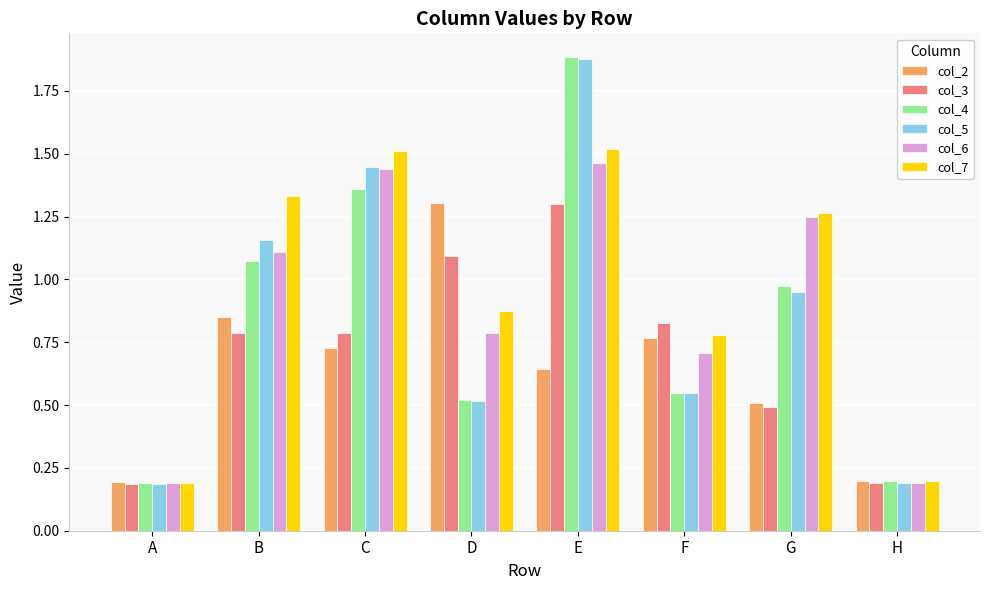

Does the chart contain stacked bars?

No